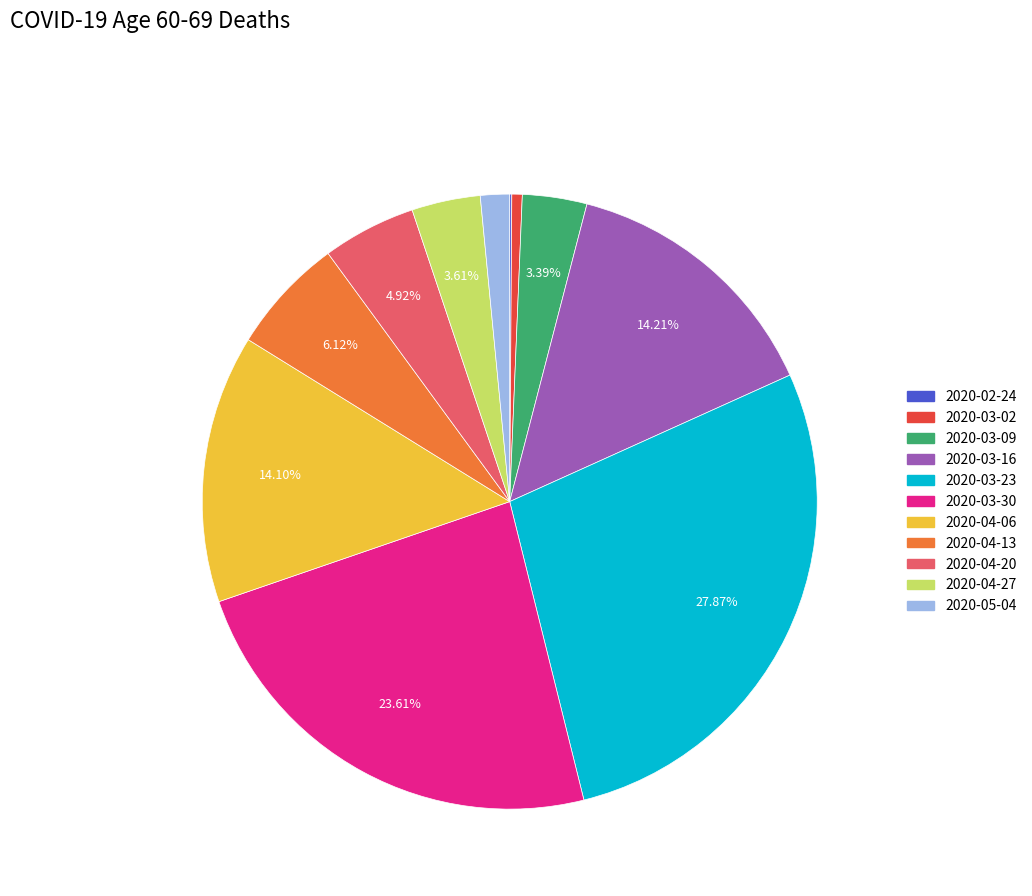

How much of the chart is everything except 2020-04-13?

93.9%